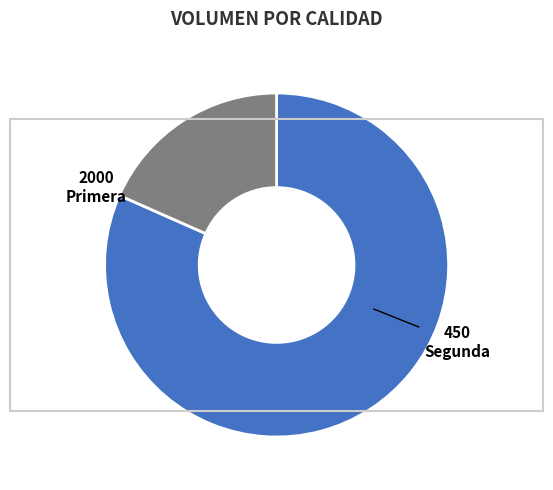

Does Segunda represent more than half of the total?

No